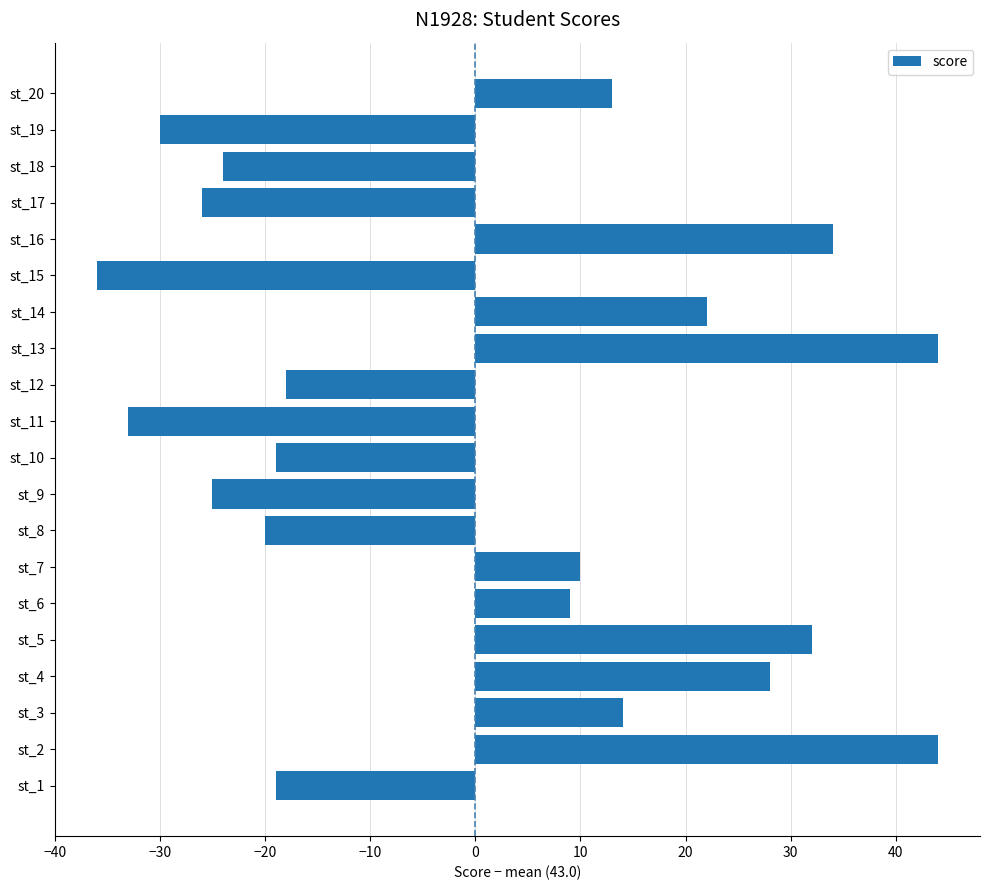

Reading bottom to top, list all the values displayed in this chart.

-19	44	14	28	32	9	10	-20	-25	-19	-33	-18	44	22	-36	34	-26	-24	-30	13